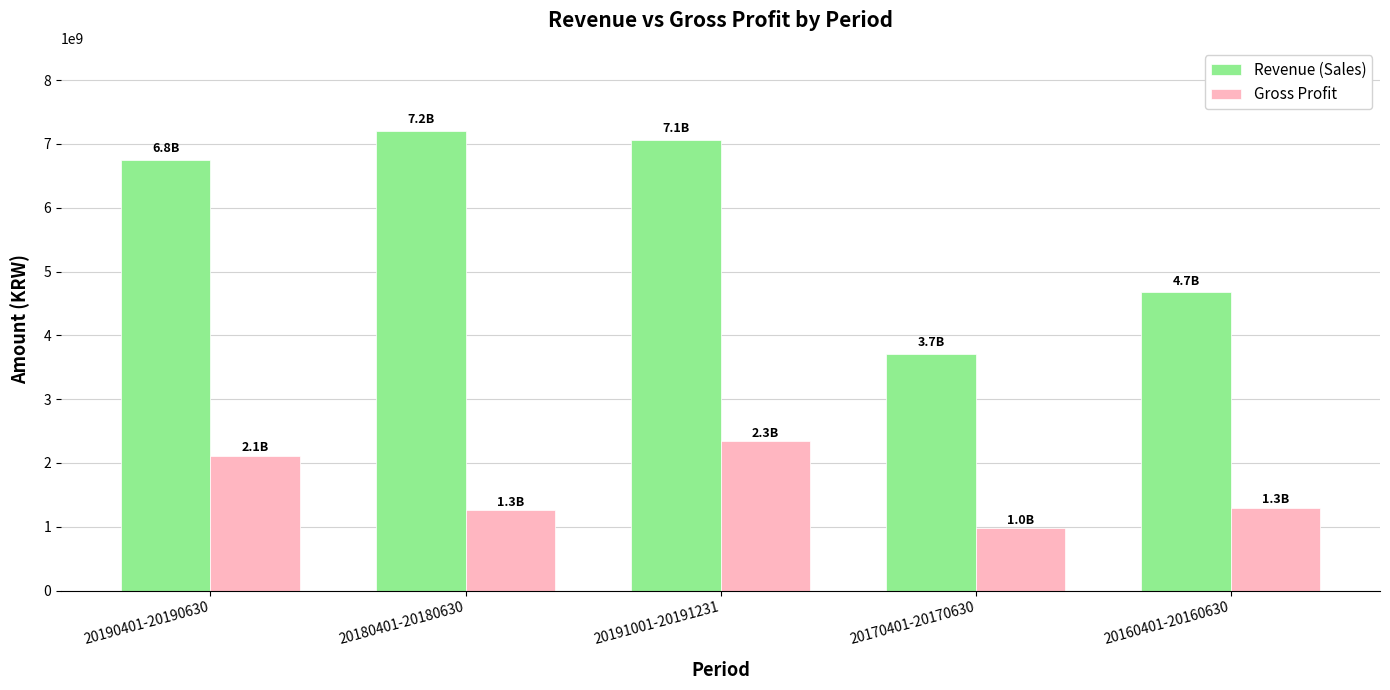

What is the average value of the Revenue (Sales) series?

5882558178